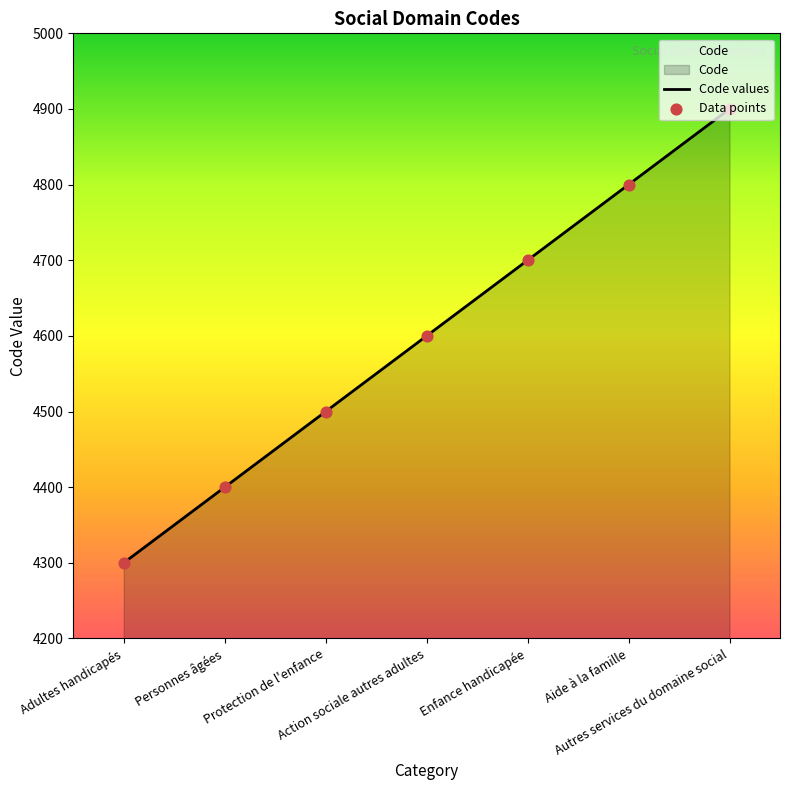

Between Protection de l'enfance and Action sociale autres adultes, which is larger?

Action sociale autres adultes